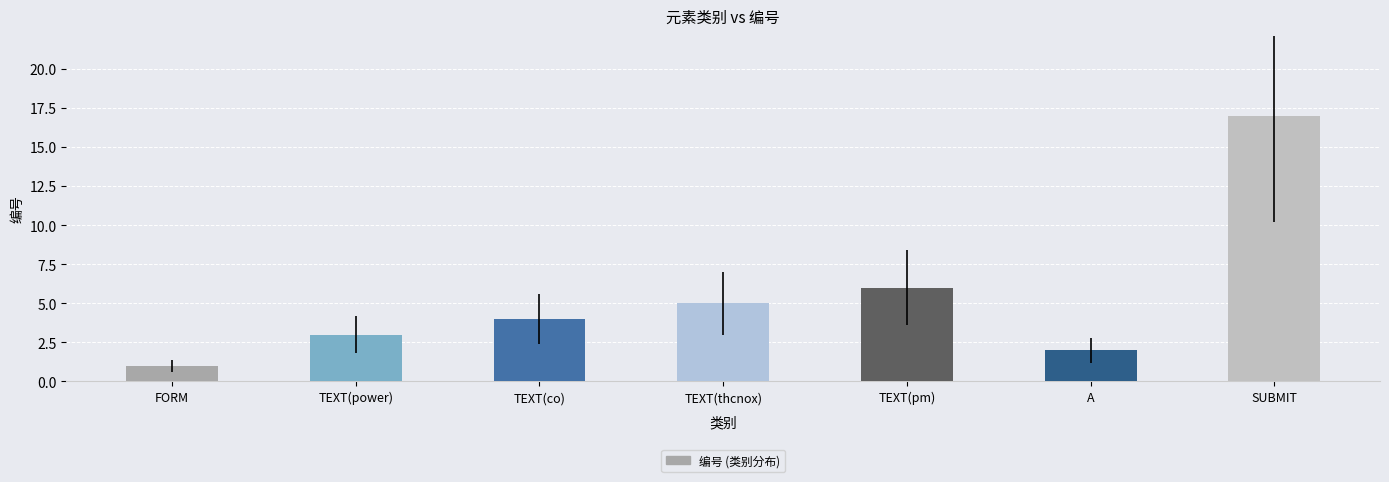

What is the label of the 2nd bar from the left?

TEXT(power)